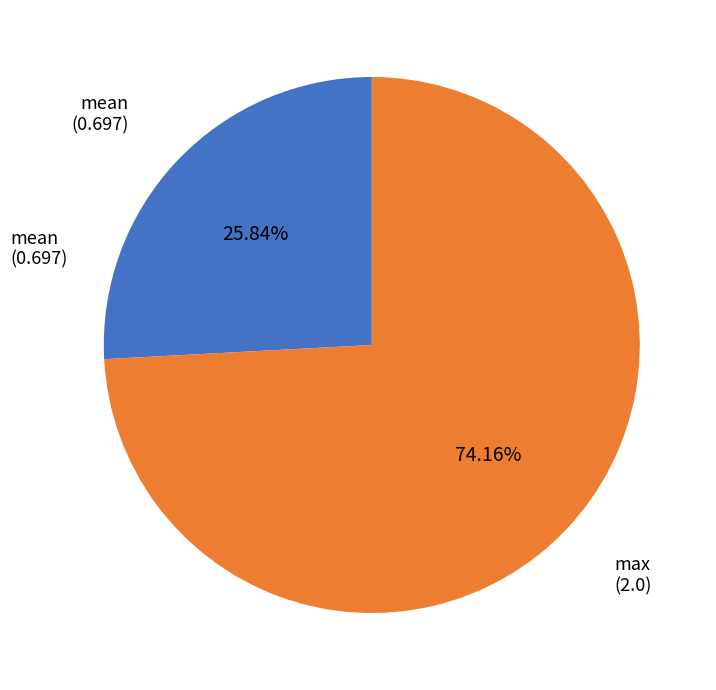

To the nearest percent, what is the difference between the largest and smallest slice percentages?

48%